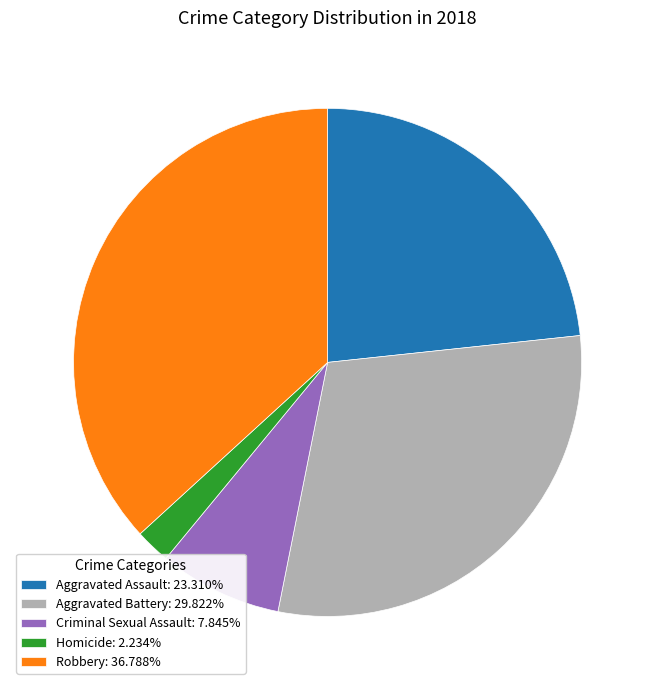

Approximately how many times larger is the value at Aggravated Assault: 23.310% compared to Robbery: 36.788%?

0.6